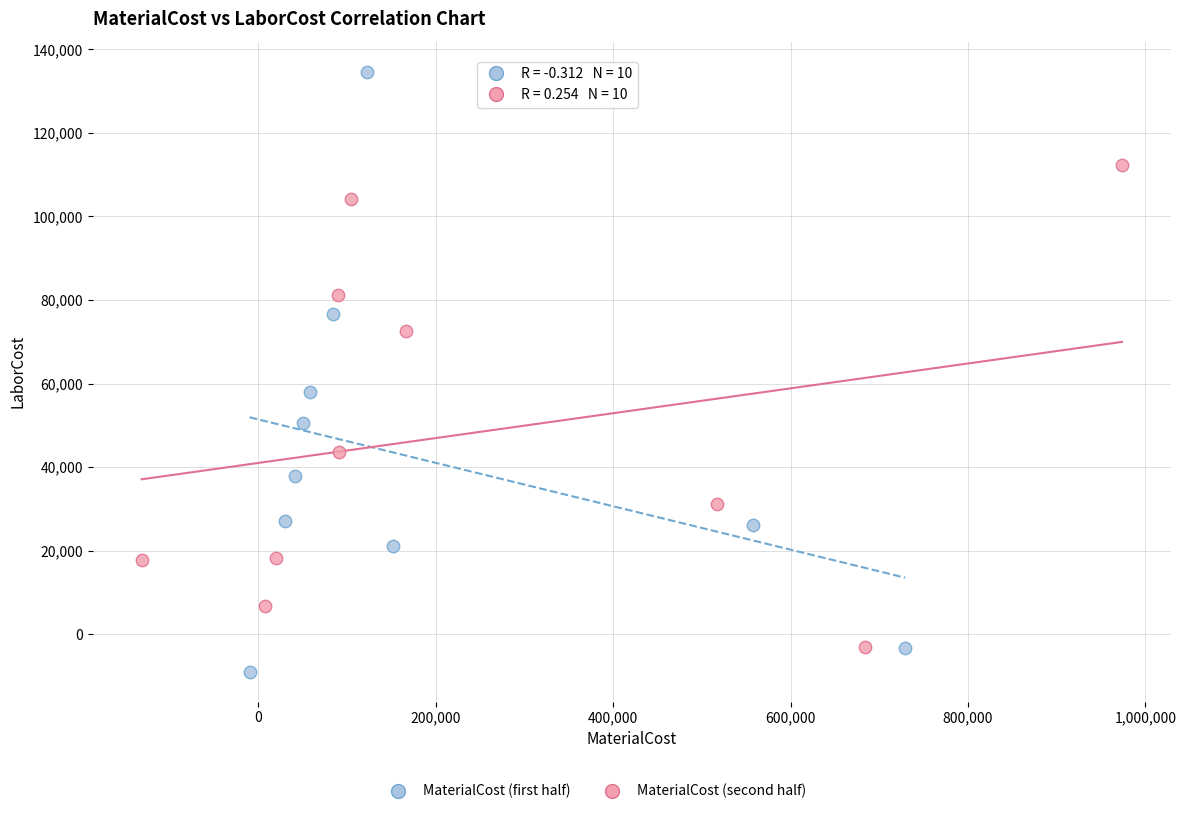

Which series has the widest spread of Y values?

MaterialCost (first half)